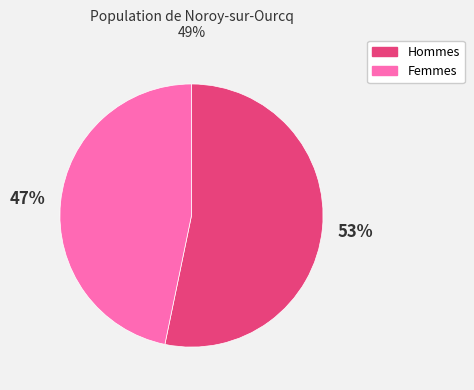

To the nearest percent, what is the difference between the largest and smallest slice percentages?

6%